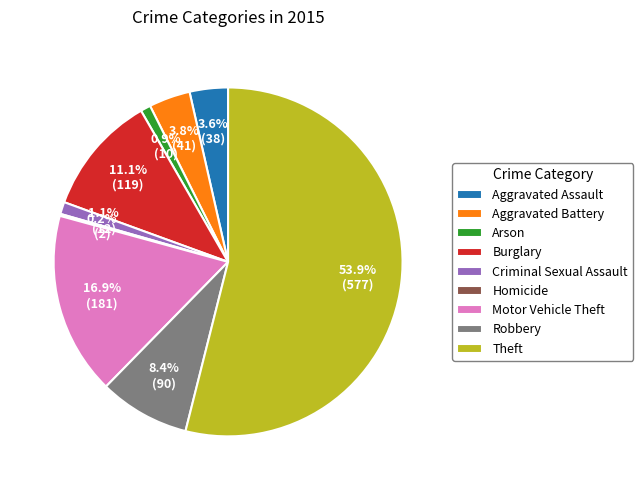

Combined, do Robbery and Motor Vehicle Theft account for over 50%?

No